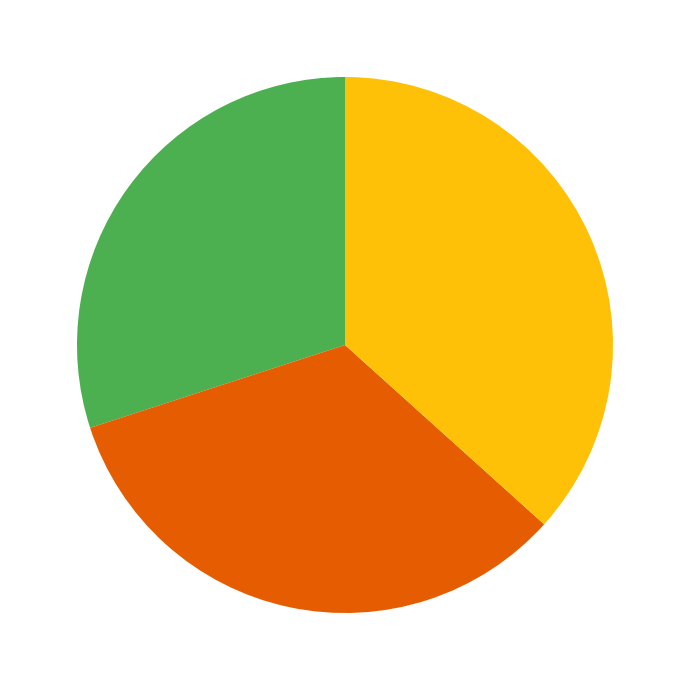

Does any single category account for the majority?

No